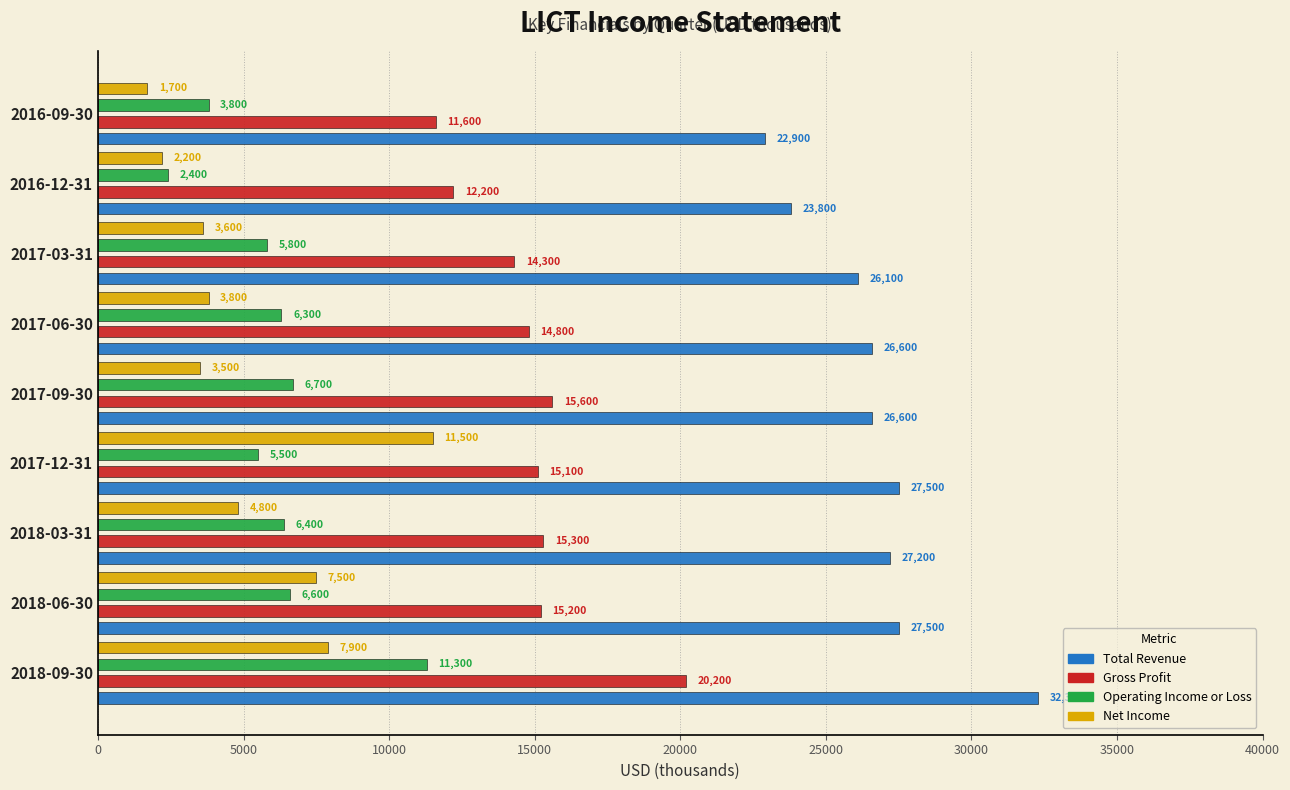

At 2016-12-31, list the series in order from smallest to largest.

Net Income, Operating Income or Loss, Gross Profit, Total Revenue